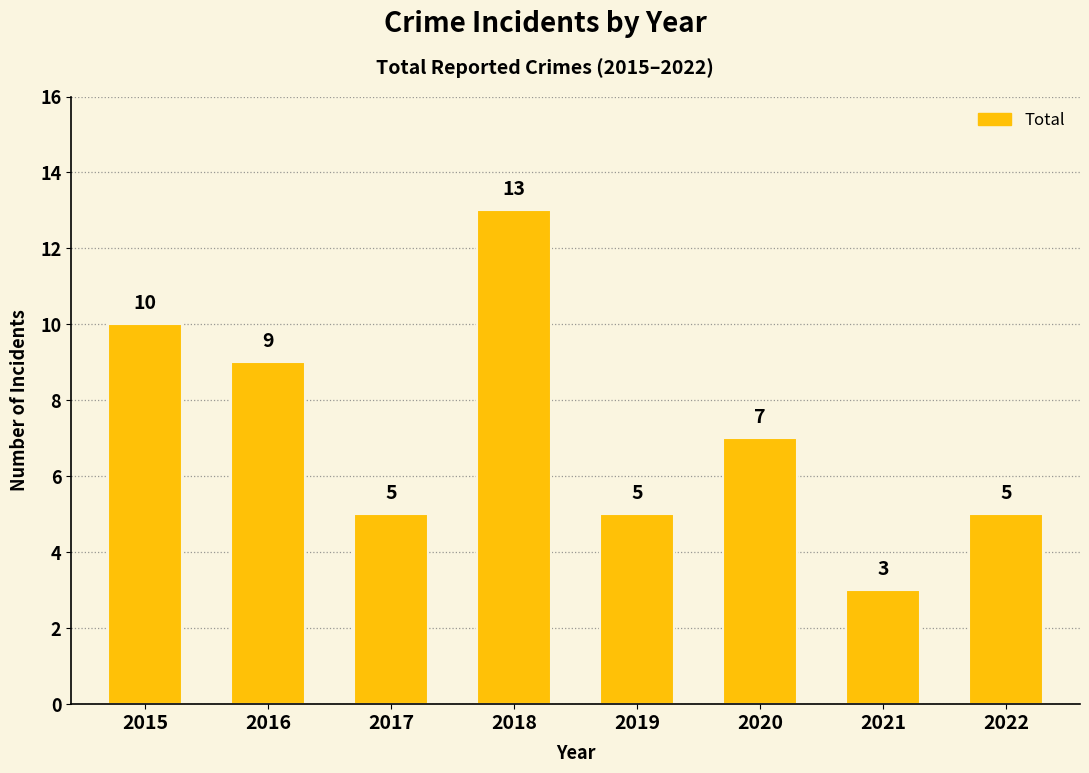

What is the change in value from 2018 to 2022?

-8